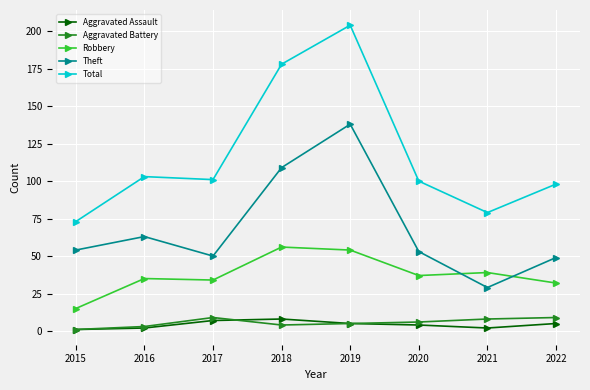

True or false: Total has a value of 33 at 2022.

False